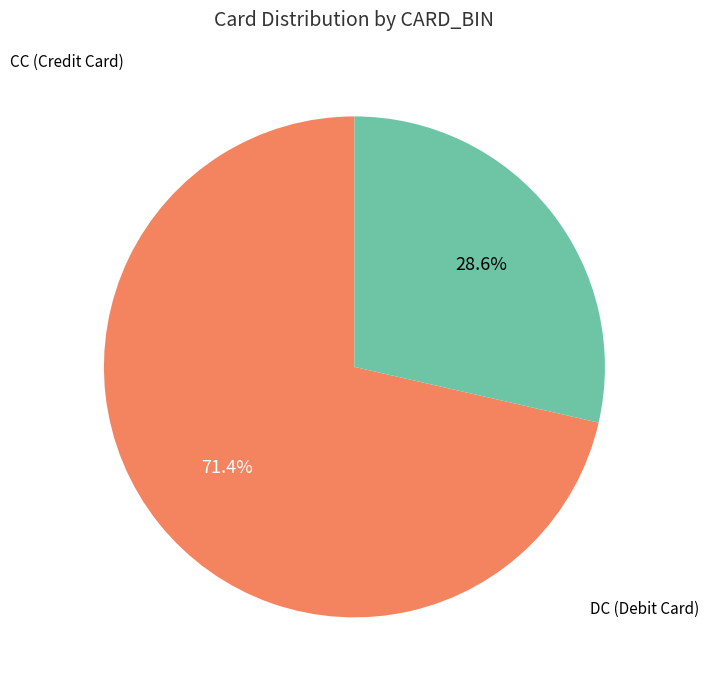

Is there a majority slice in this chart?

Yes